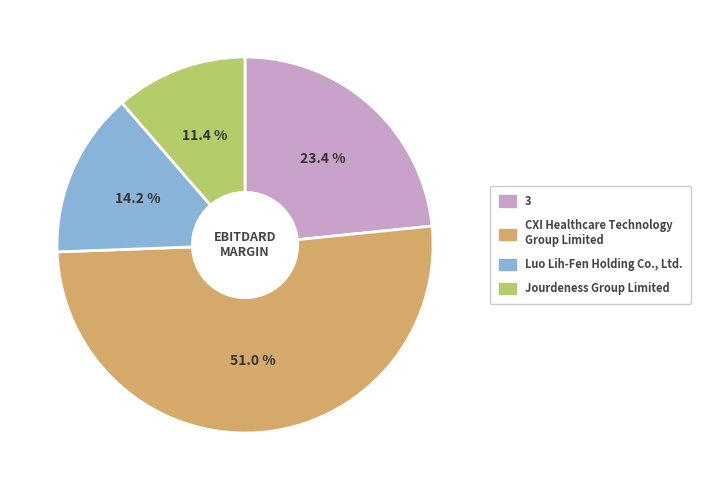

To the nearest percent, what portion does Jourdeness Group Limited represent?

11%